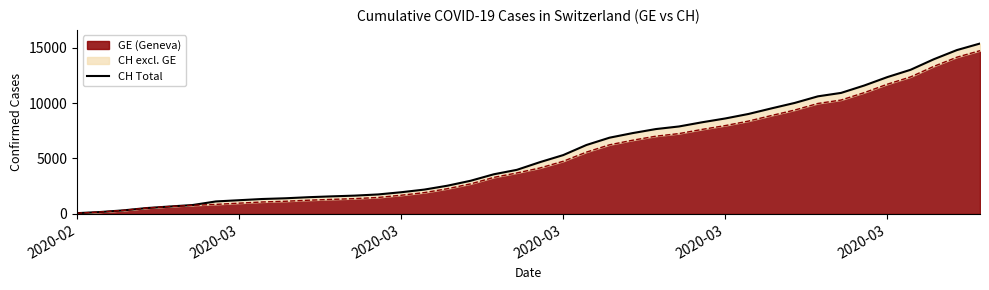

What is the minimum value shown in the chart?

72